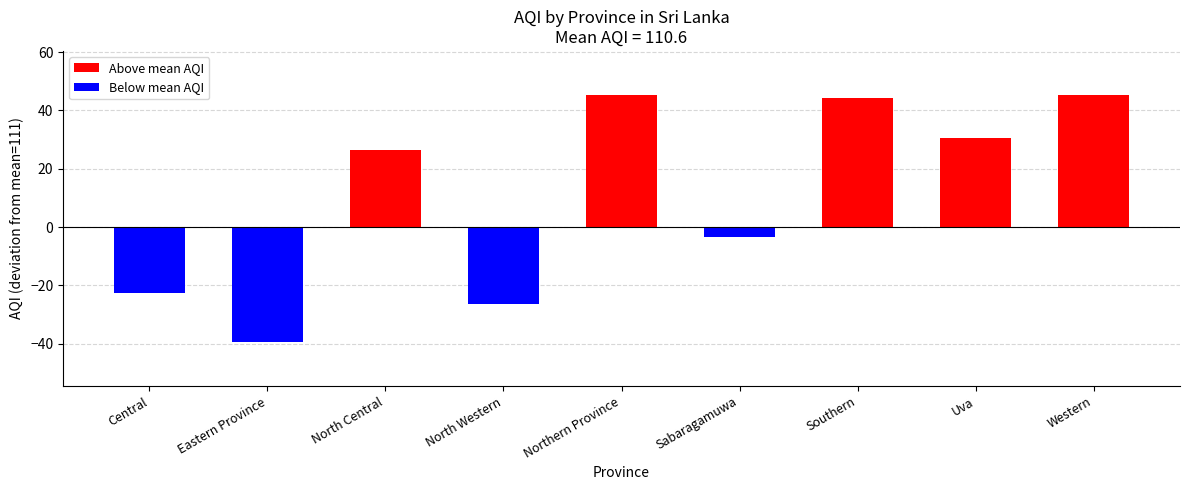

Between Southern and Eastern Province, which is larger?

Southern